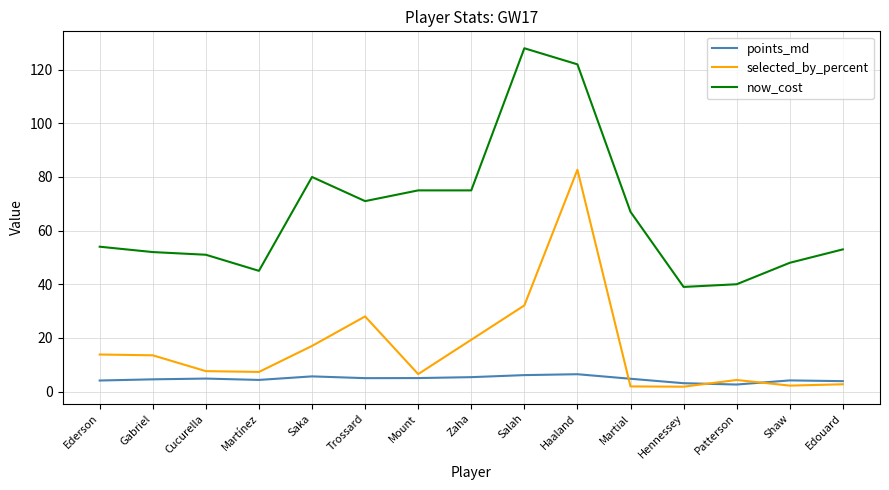

What is the difference between the maximum and minimum values in the selected_by_percent series?

80.9